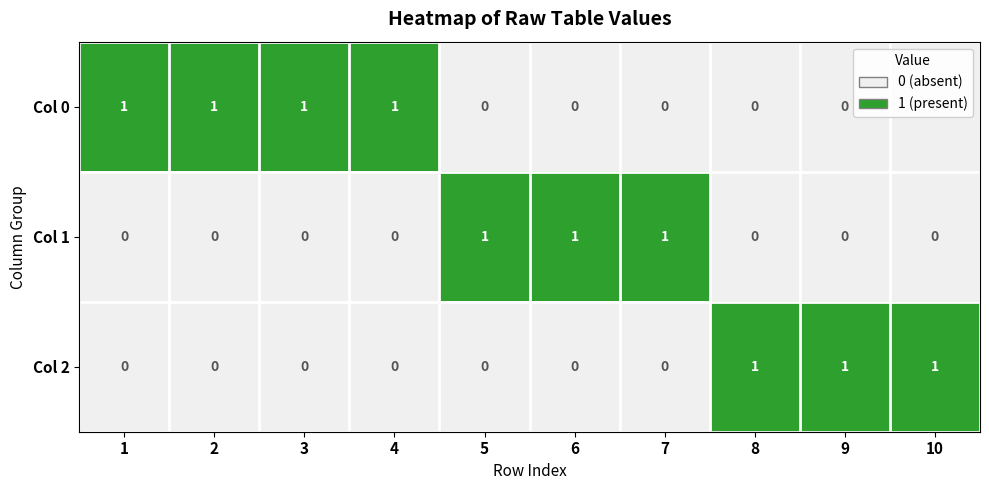

The value of Col 1 at 5 is 1. True or false?

True